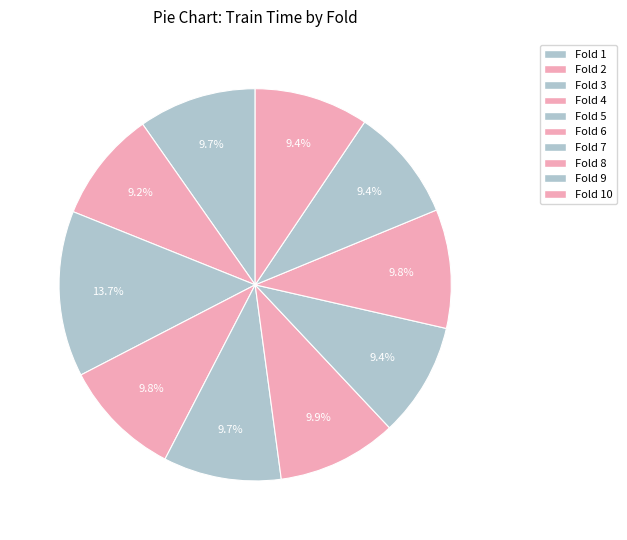

How many slices are in this pie chart?

10